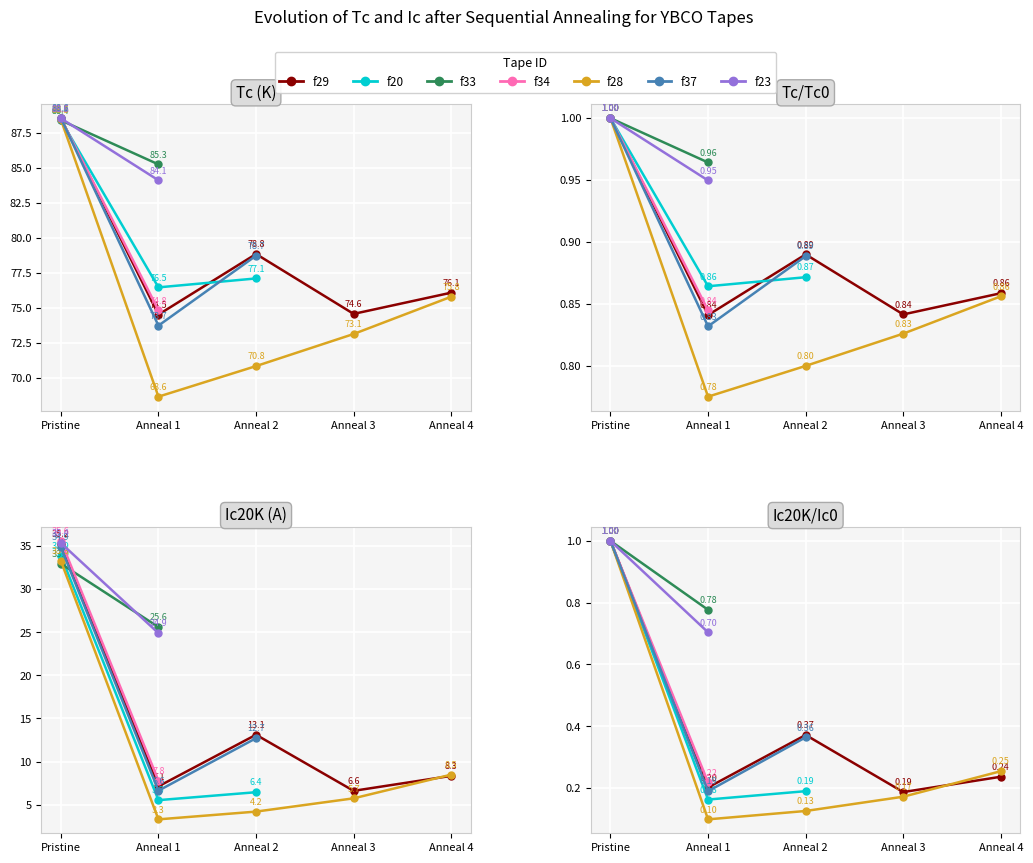

What is the maximum value for Ic20K/Ic0?

1.0